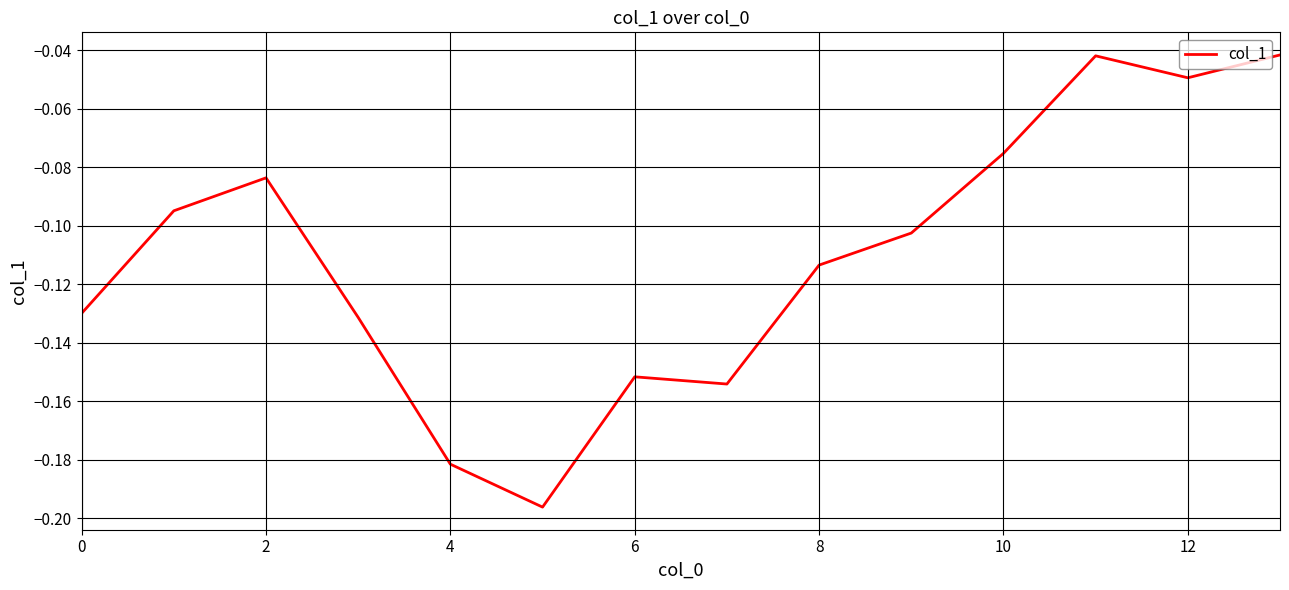

What is the smallest value displayed?

-0.2